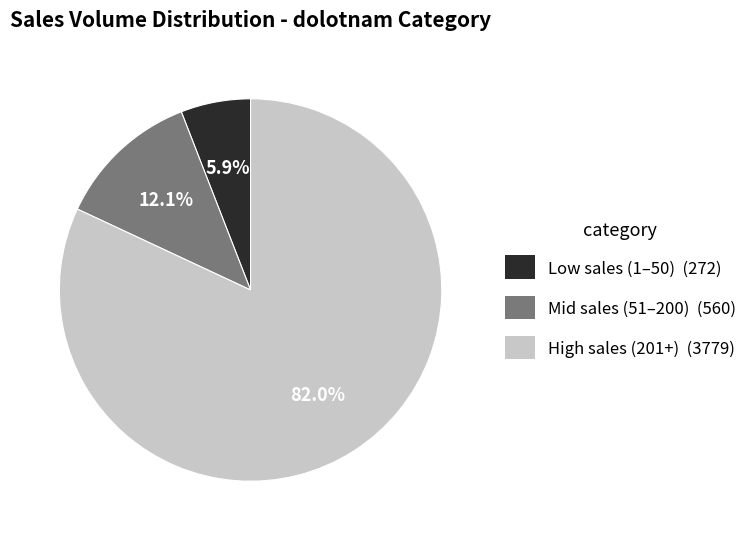

Rank the categories by value from lowest to highest.

Low sales (1–50) (272), Mid sales (51–200) (560), High sales (201+) (3779)